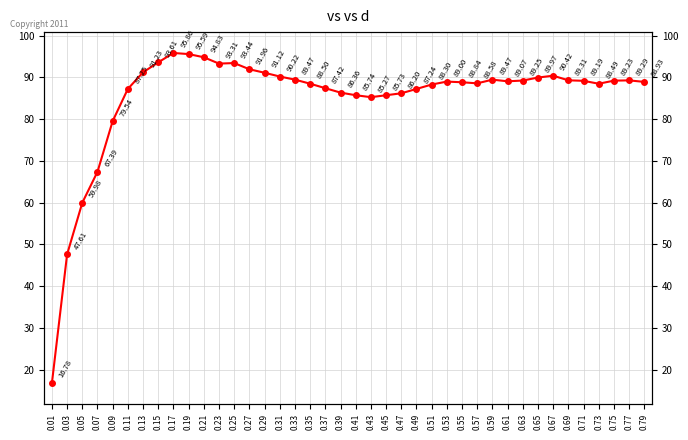

What is the difference between the maximum and minimum values?

79.1